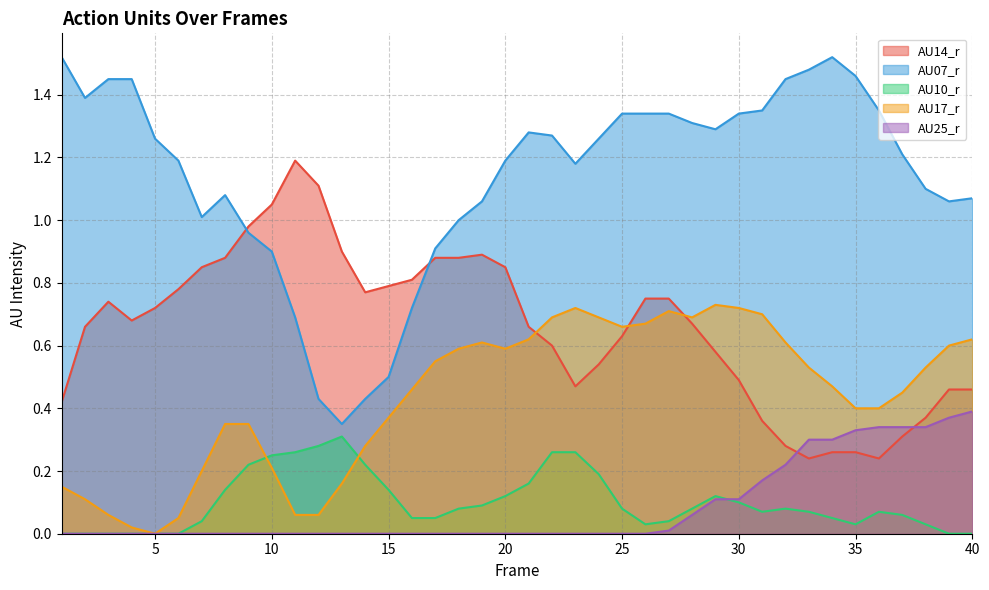

In AU14_r, how many points are lower than both neighbors (excluding endpoints)?

5